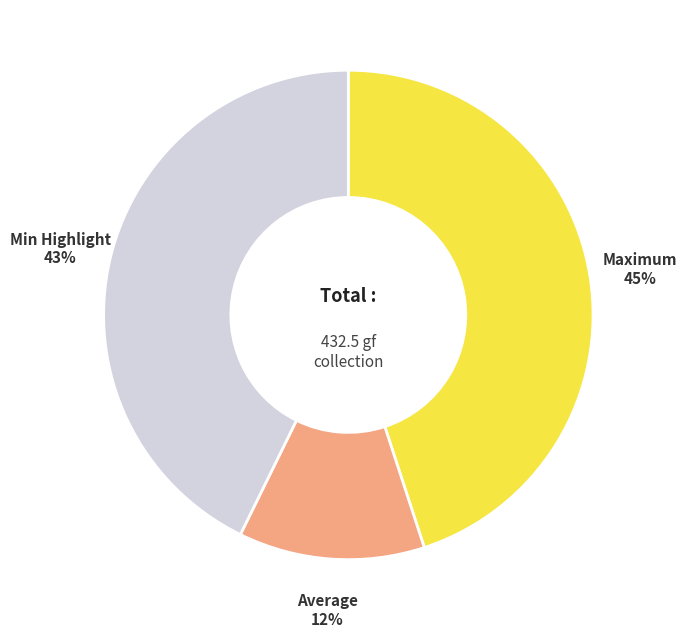

What is the largest slice in the pie chart?

Maximum